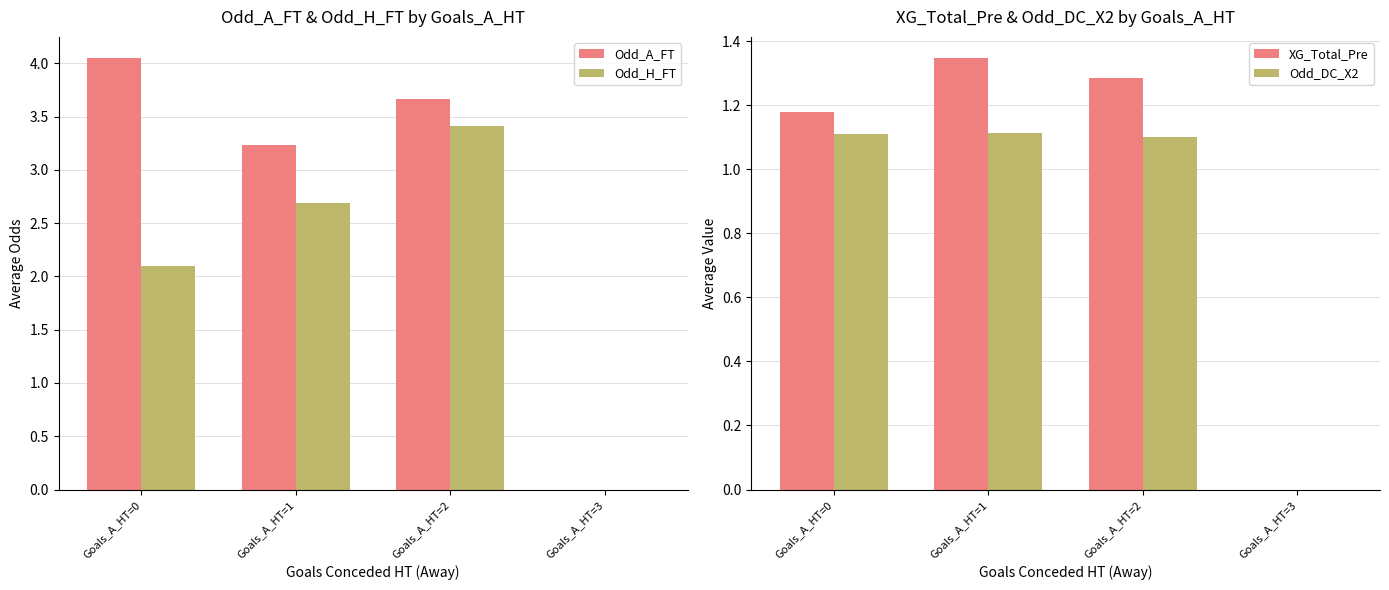

At how many categories does at least one series exceed 0?

3